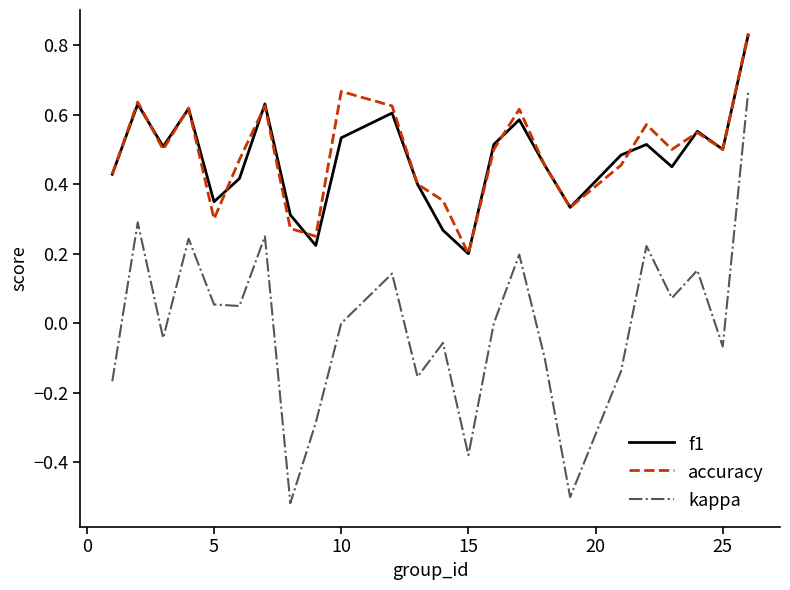

True or false: kappa and accuracy cross at least once.

False